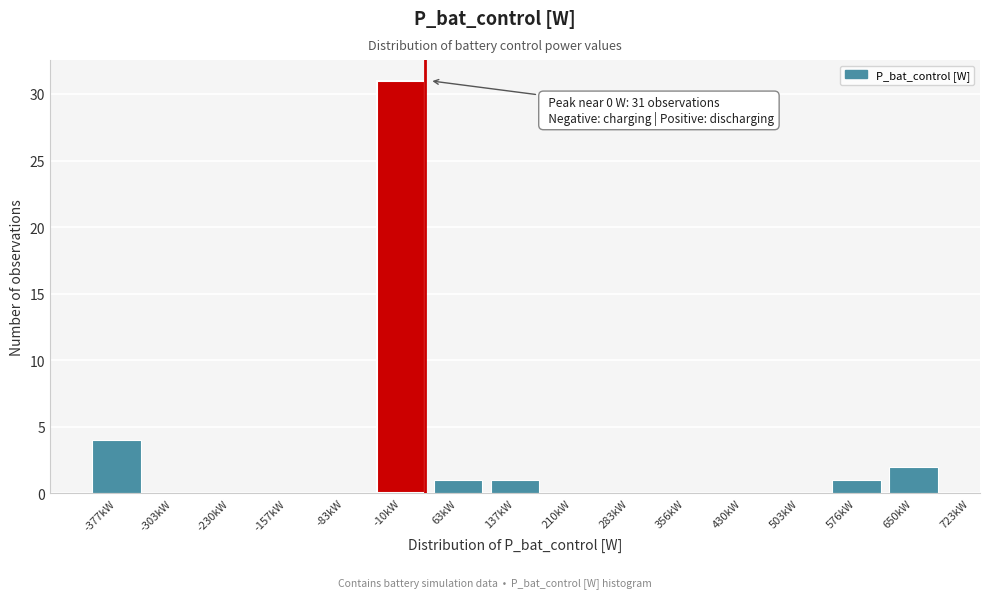

Reading left to right, transcribe all the data shown in this chart.

-377kW=4	-303kW=0	-230kW=0	-157kW=0	-83kW=0	-10kW=31	63kW=1	137kW=1	210kW=0	283kW=0	356kW=0	430kW=0	503kW=0	576kW=1	650kW=2